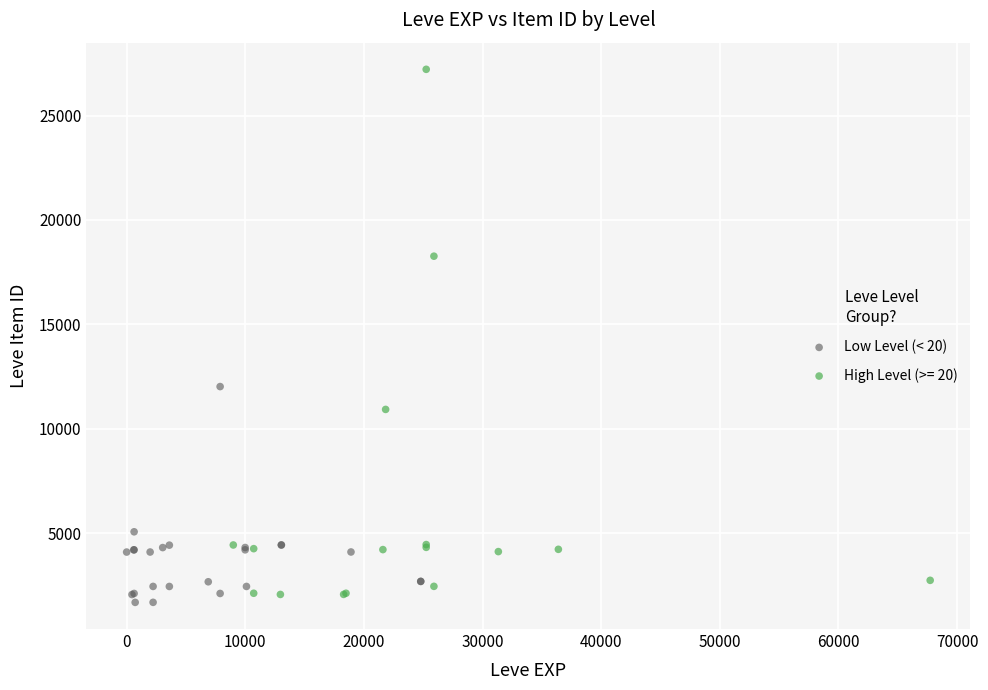

Which series has the widest spread of Y values?

High Level (>= 20)